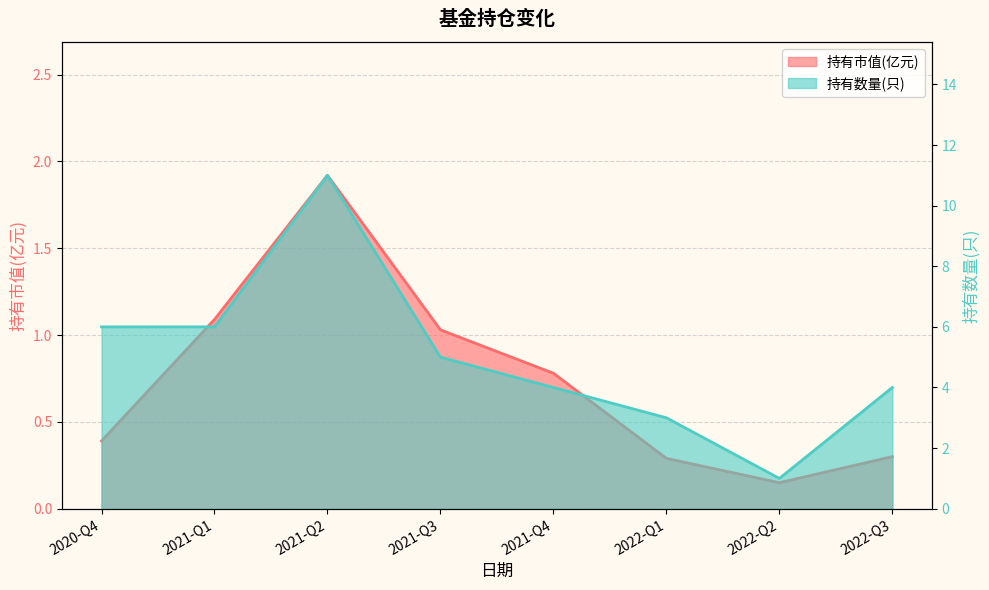

At which category is the sum across all series the highest?

2021-Q2